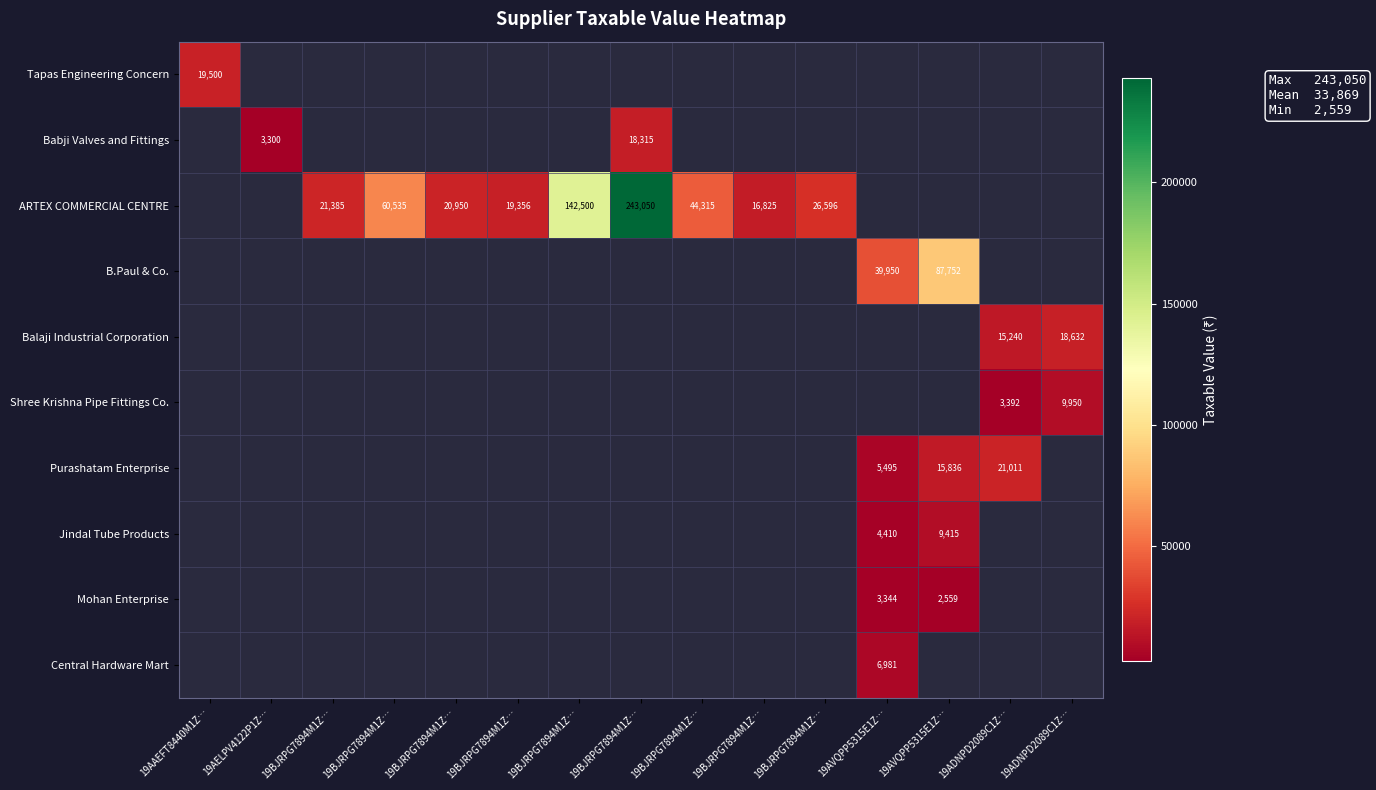

At how many categories does at least one series exceed 187169?

1